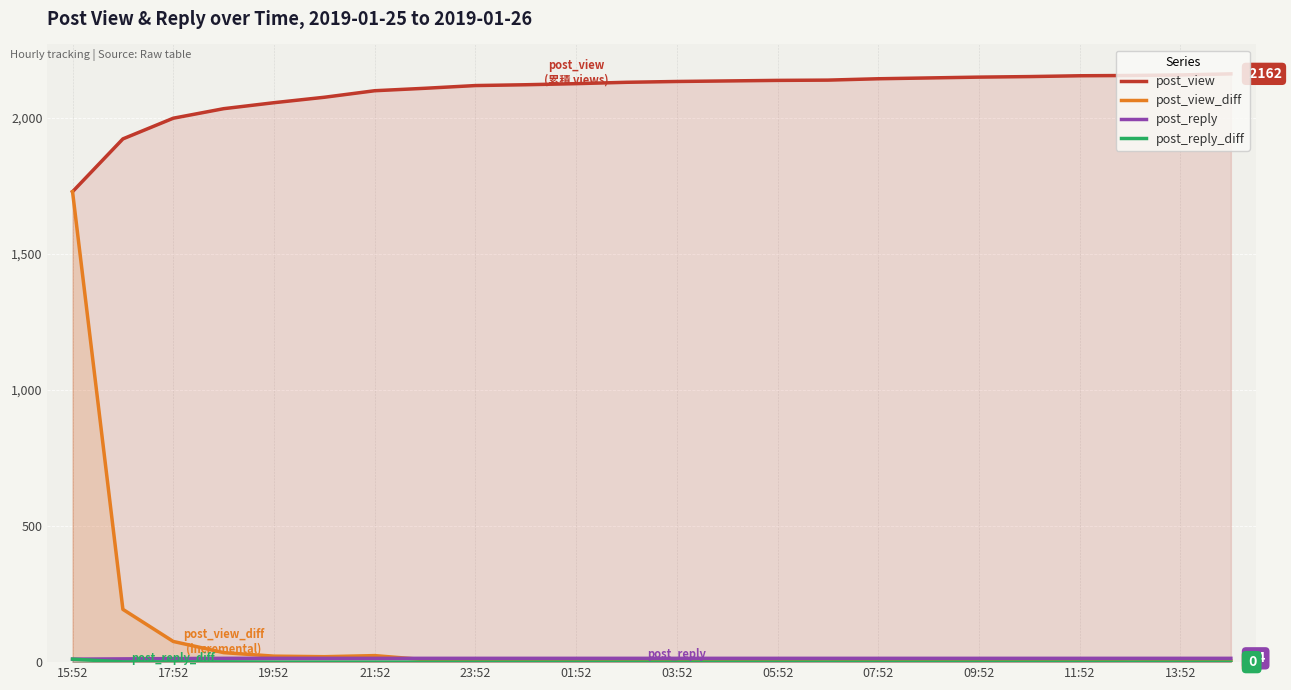

What is the highest value of the post_view series?

2162